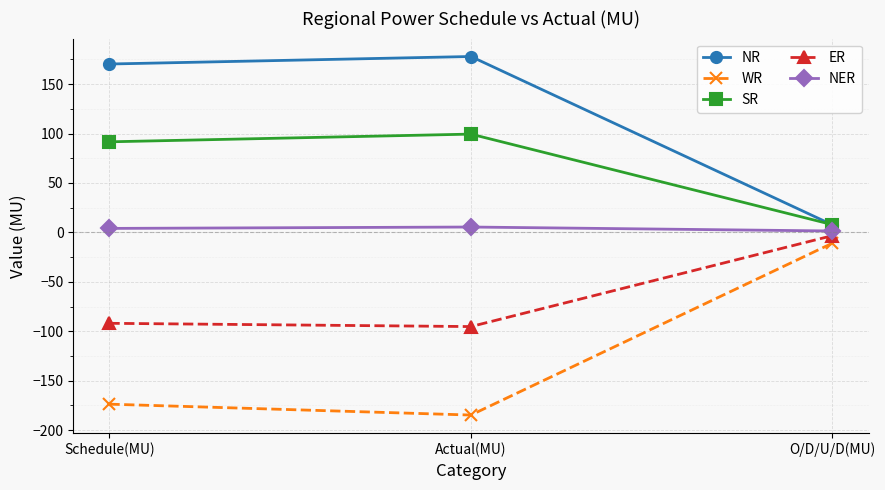

The WR series shows -260.3 at Actual(MU). True or false?

False